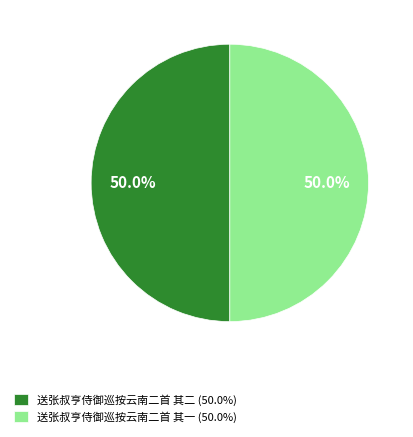

What is the ratio of the value at 送张叔亨侍御巡按云南二首 其一 to the value at 送张叔亨侍御巡按云南二首 其二?

1.0